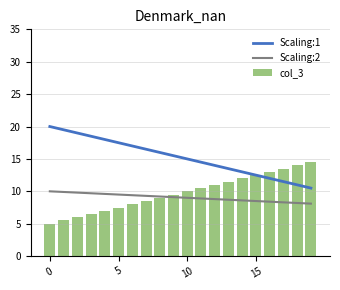

The value of col_3 at 8 is 4.2. True or false?

False